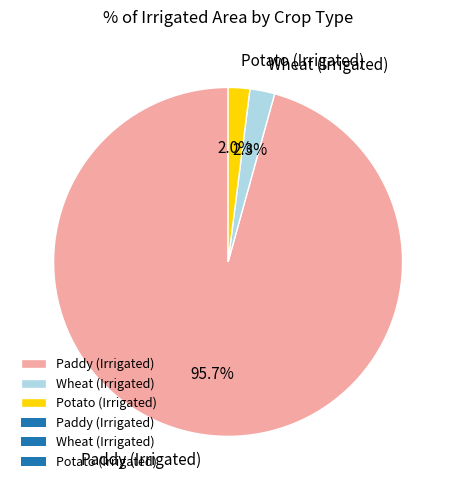

How many slices are in this pie chart?

3